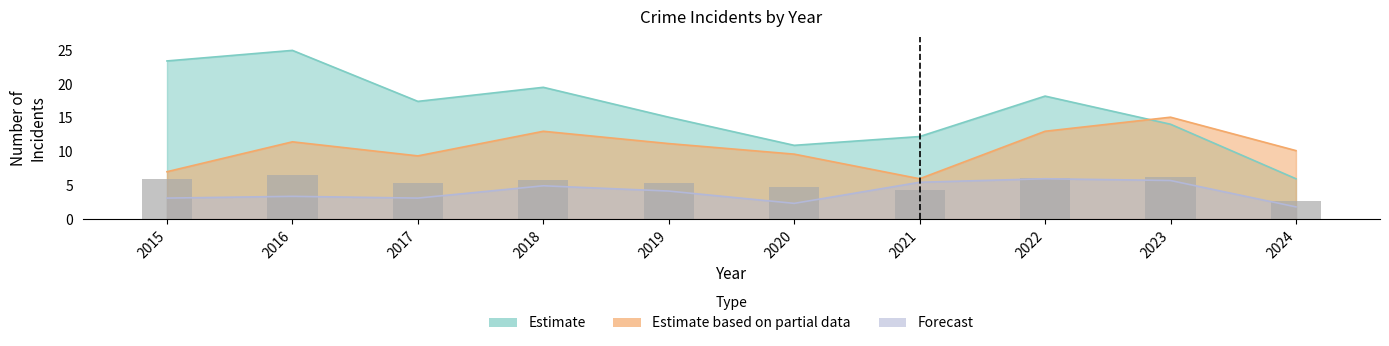

What is the smallest value displayed?

2.7